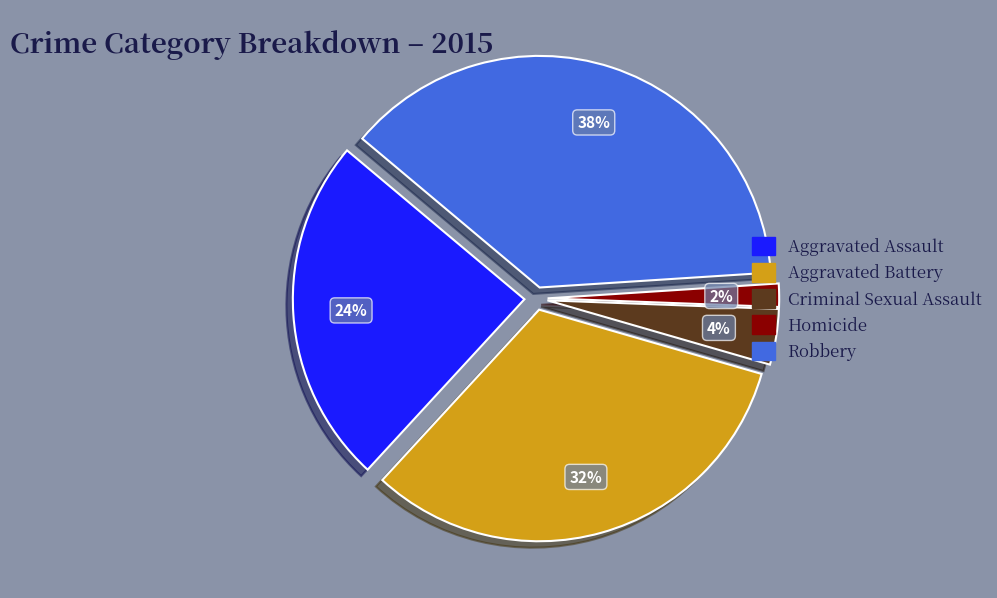

Between Criminal Sexual Assault and Robbery, which is larger?

Robbery